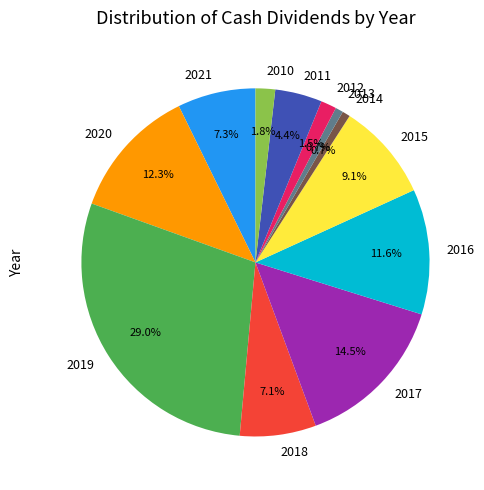

Is 2021 the majority of the pie?

No